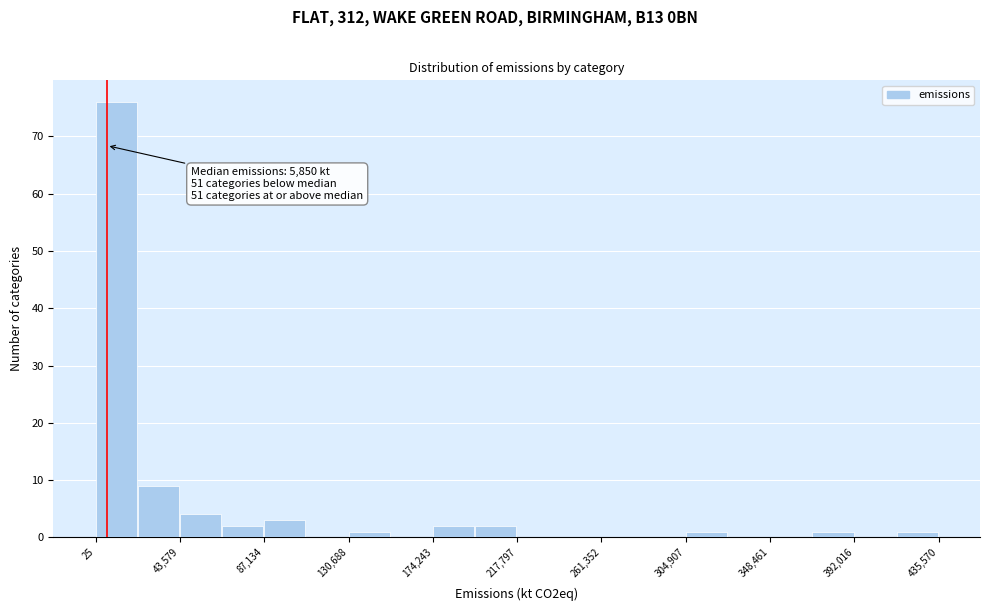

Which range on the x-axis has the tallest bar?

0 to 20000